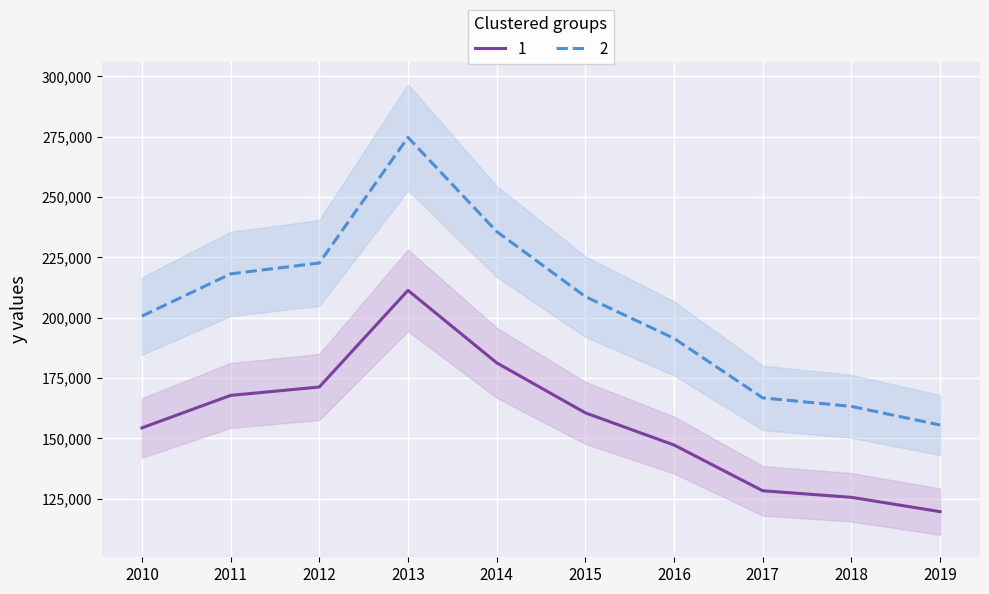

Is the value of 1 at 2014 greater than the value of 2 at 2012?

No